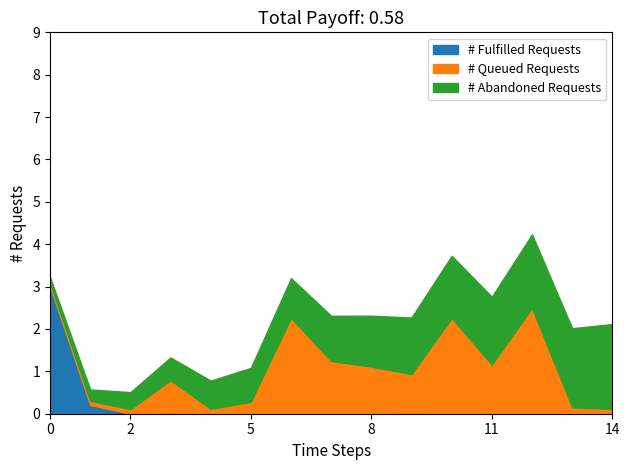

What are all the series names shown in the legend?

# Fulfilled Requests, # Queued Requests, # Abandoned Requests